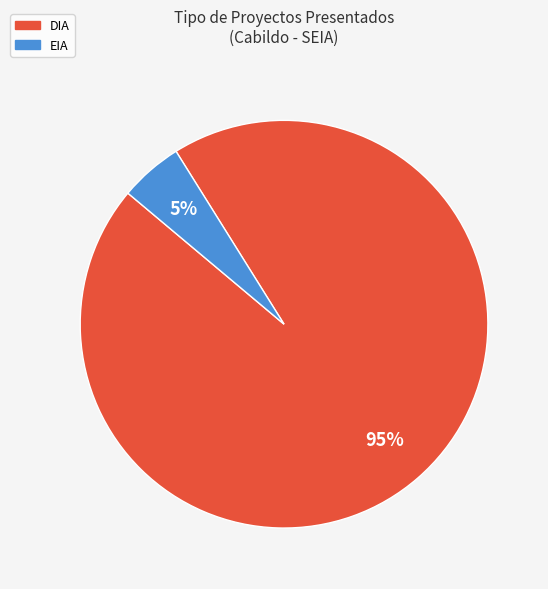

What is the ratio of the value at DIA to the value at EIA?

19.0